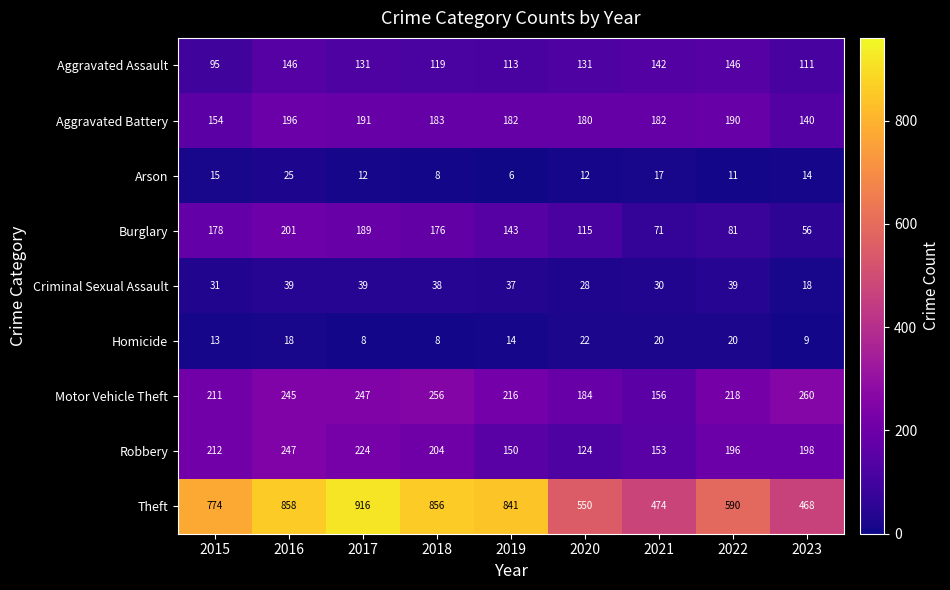

The Motor Vehicle Theft series shows 393 at 2023. True or false?

False